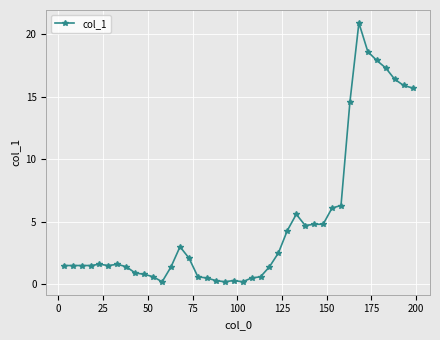

Reading right to left, list all the values displayed in this chart.

15.7	15.9	16.4	17.3	17.9	18.6	20.9	14.6	6.3	6.1	4.8	4.8	4.7	5.6	4.3	2.5	1.4	0.6	0.5	0.2	0.3	0.2	0.3	0.5	0.6	2.1	3.0	1.4	0.2	0.6	0.8	0.9	1.4	1.6	1.5	1.6	1.5	1.5	1.5	1.5